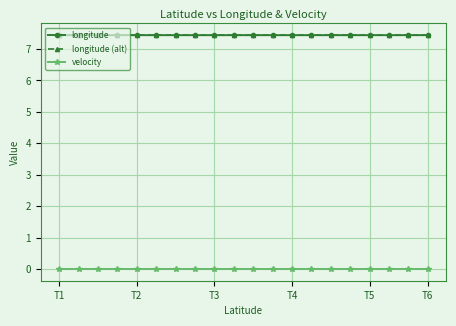

What is the greatest value displayed?

7.4